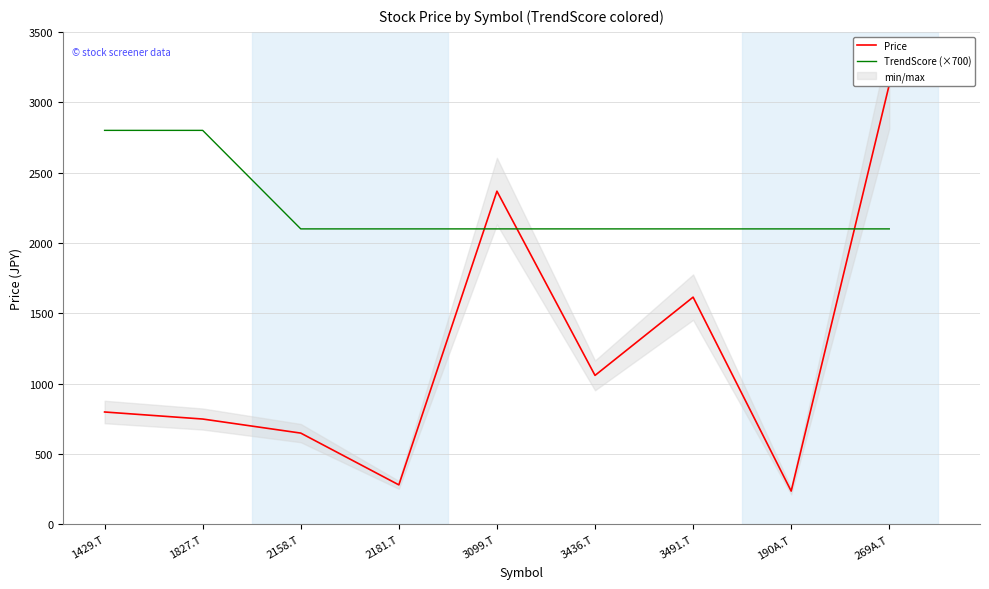

How many data points does each series have?

9